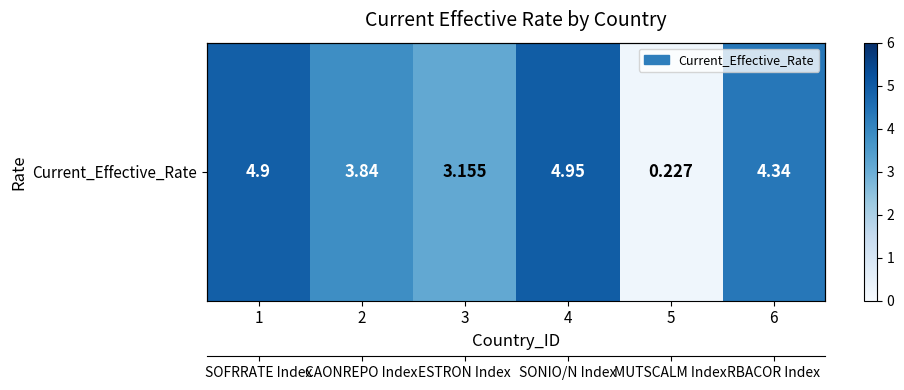

What is the difference between the maximum and minimum values?

4.7